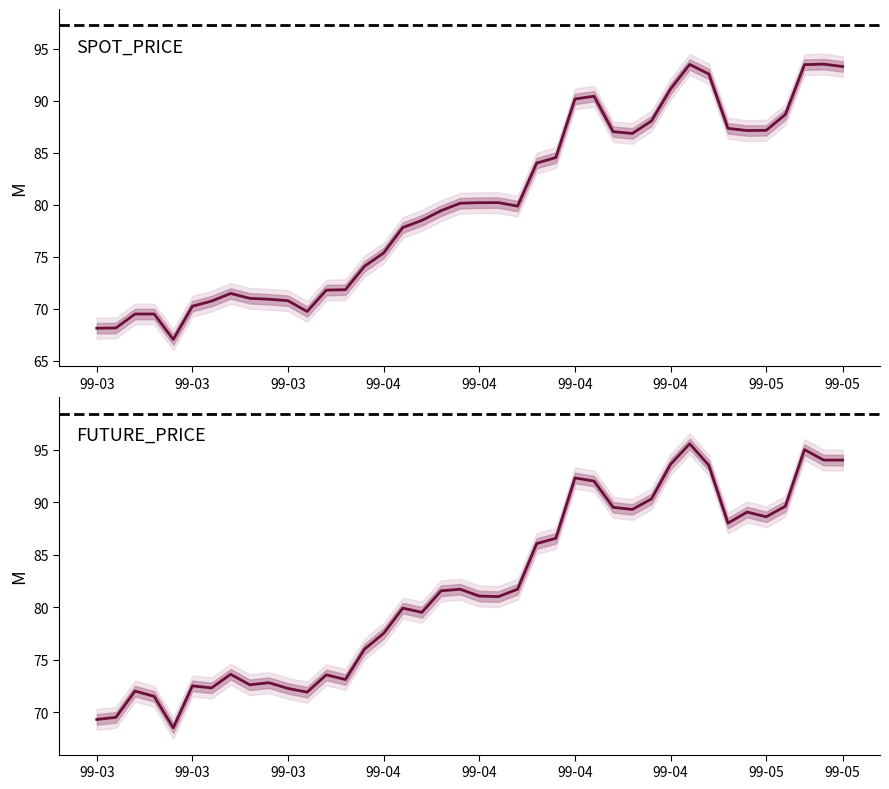

Reading left to right, extract all data points from this chart.

SPOT_PRICE mean: 68.1	68.2	69.5	69.5	67.0	70.2	70.7	71.5	71.0	70.9	70.8	69.7	71.8	71.8	74.1	75.4	77.8	78.5	79.4	80.2	80.2	80.2	79.9	84.0	84.5	90.2	90.5	87.0	86.9	88.1	91.2	93.5	92.6	87.4	87.2	87.2	88.7	93.5	93.5	93.3
FUTURE_PRICE mean: 69.3	69.5	72.0	71.5	68.5	72.5	72.3	73.6	72.6	72.8	72.2	71.9	73.5	73.1	76.0	77.5	79.9	79.5	81.5	81.7	81.0	81.0	81.7	86.0	86.5	92.3	92.0	89.5	89.3	90.3	93.6	95.5	93.5	88.0	89.0	88.6	89.6	95.0	94.0	94.0